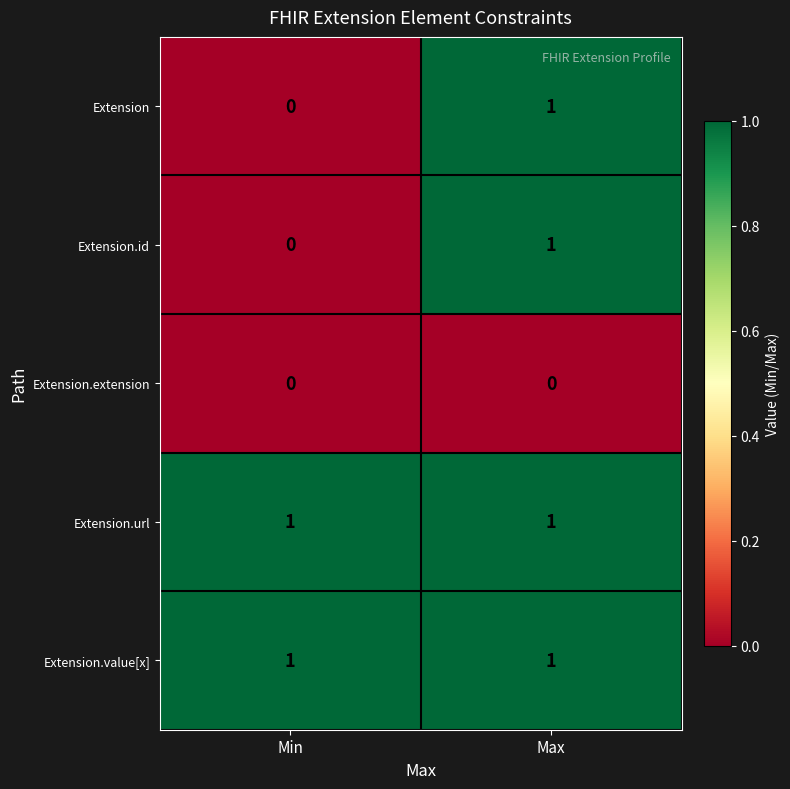

At which category is the sum across all series the highest?

Max